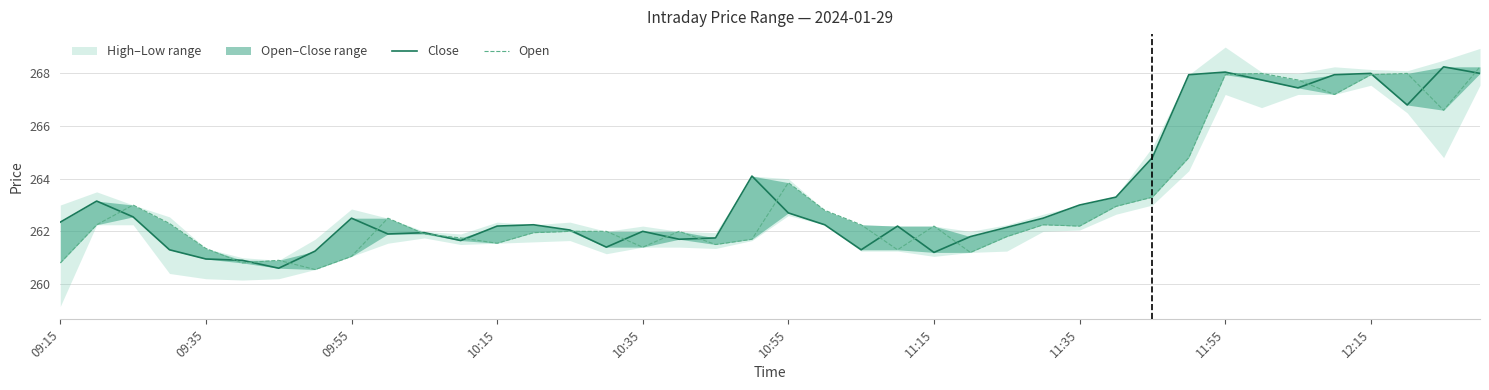

Between 09:35 and 15, which is larger?

09:35